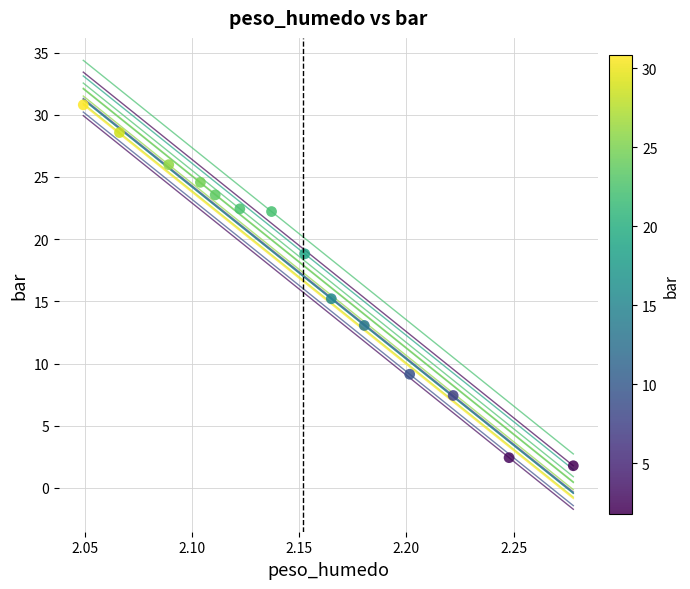

What Y value in the scatter plot is closest to 16?

15.2